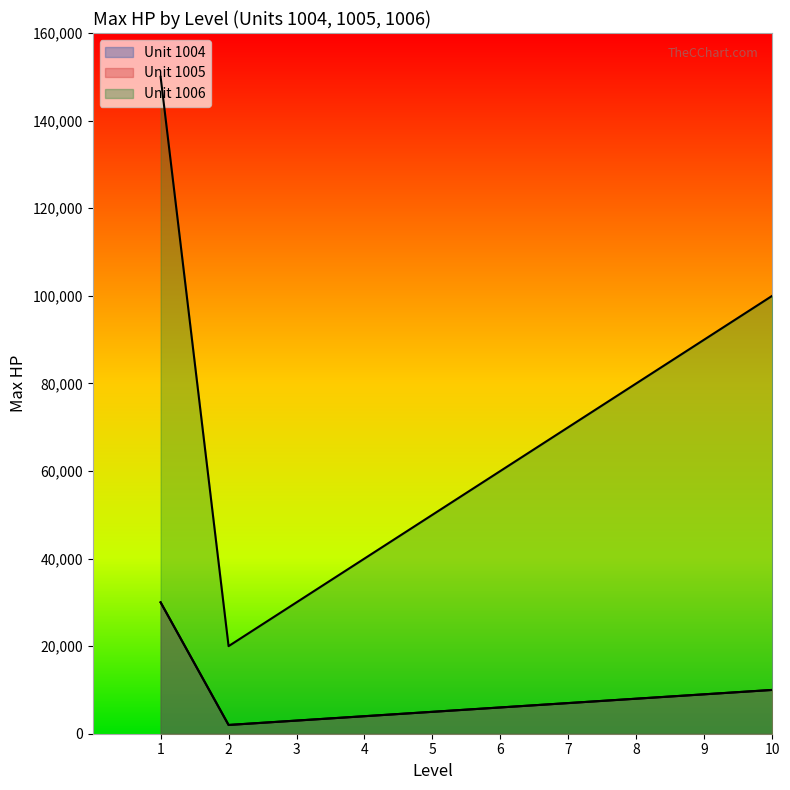

Which series has the widest spread of values?

maxHp_1006